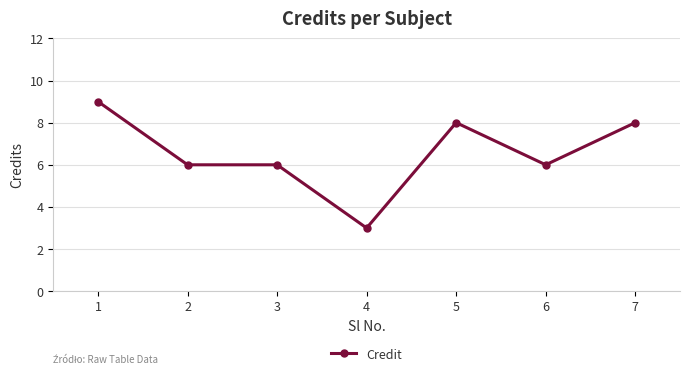

What is the sum of all values?

46